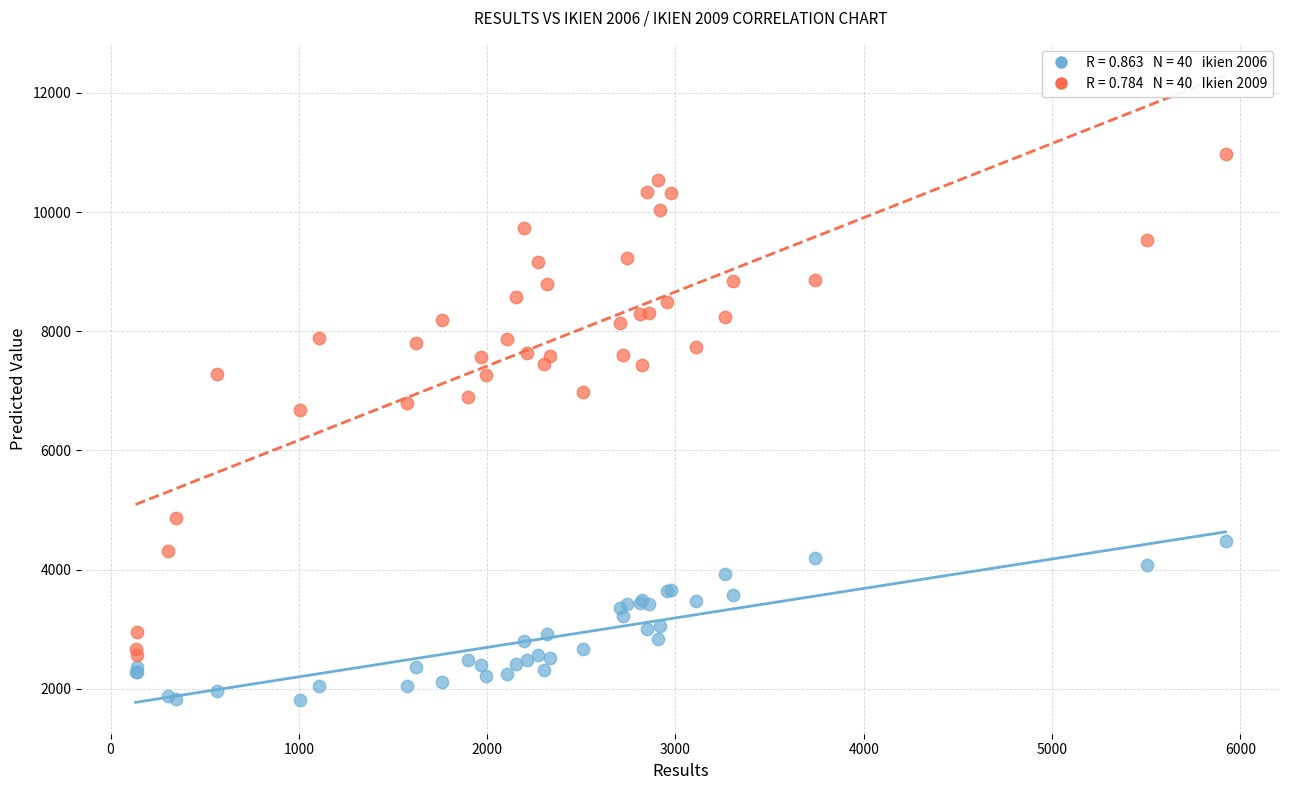

Across all series, what Y value is closest to 6387?

6678.1